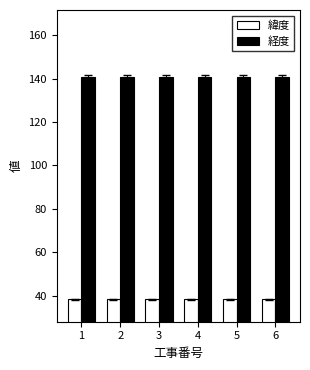

What is the sum of the 経度 values at 4 and 1?

281.8